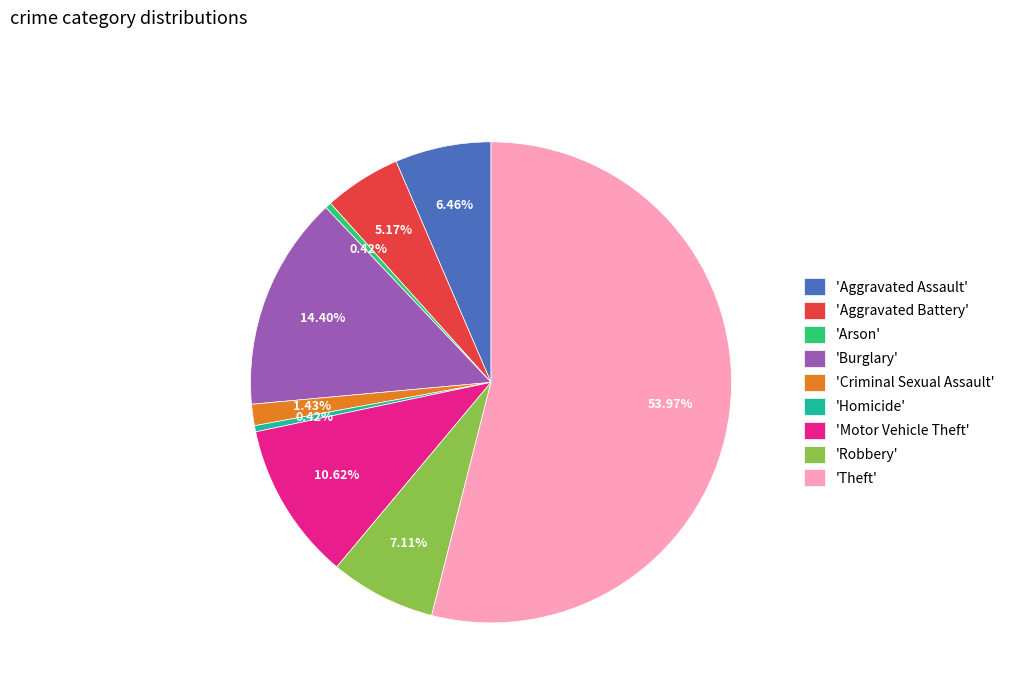

What is the majority slice?

'Theft'